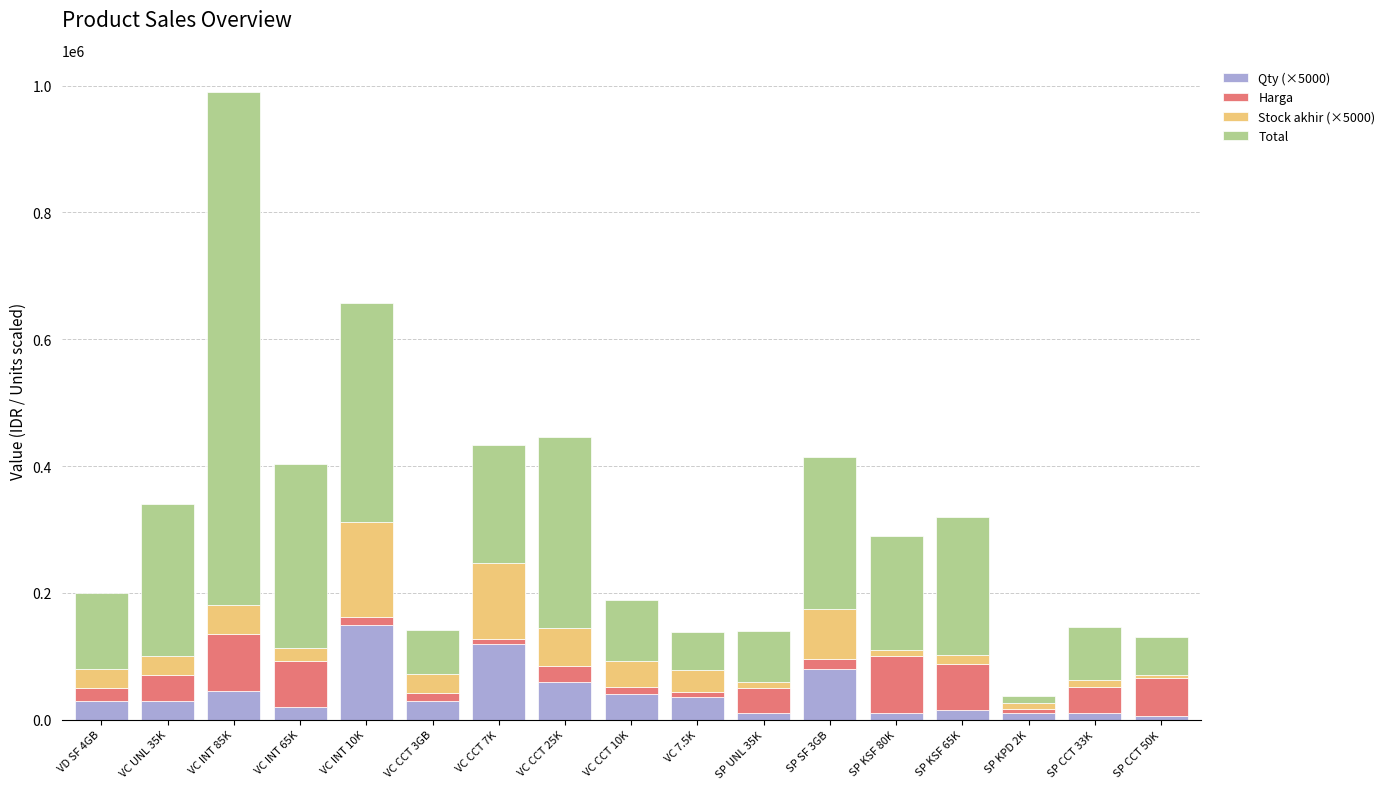

At which category is the sum across all series the highest?

VC INT 85K